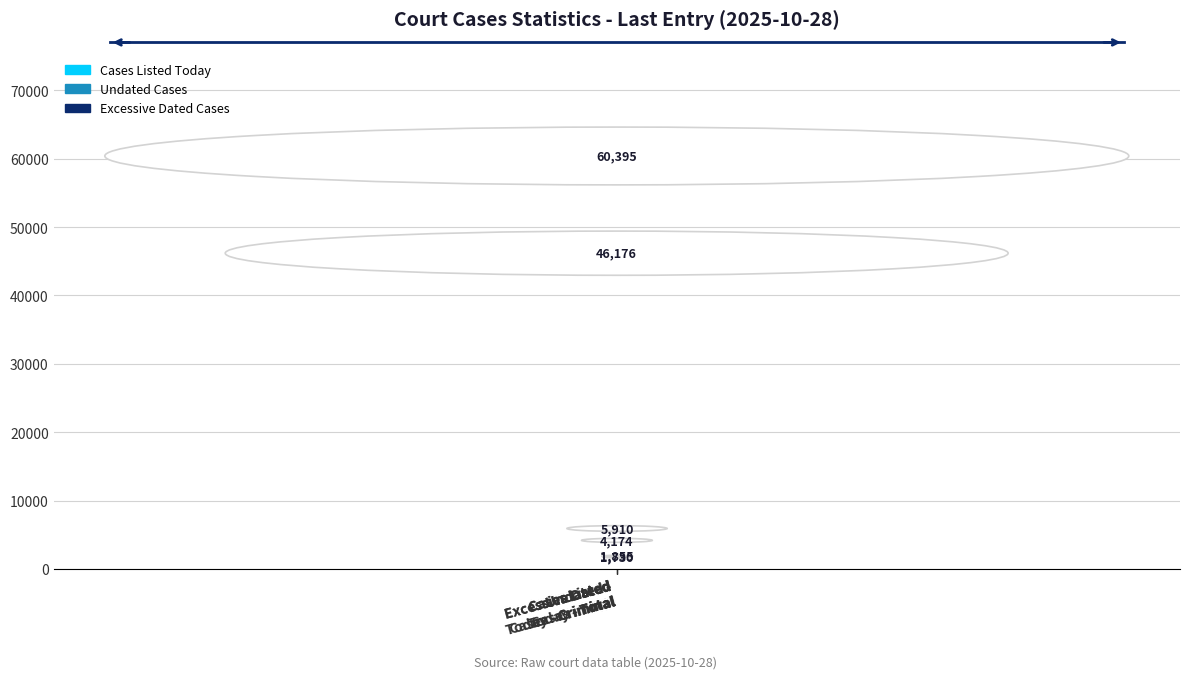

At which label is the value closest to 31062?

Cases Listed
Today - Criminal